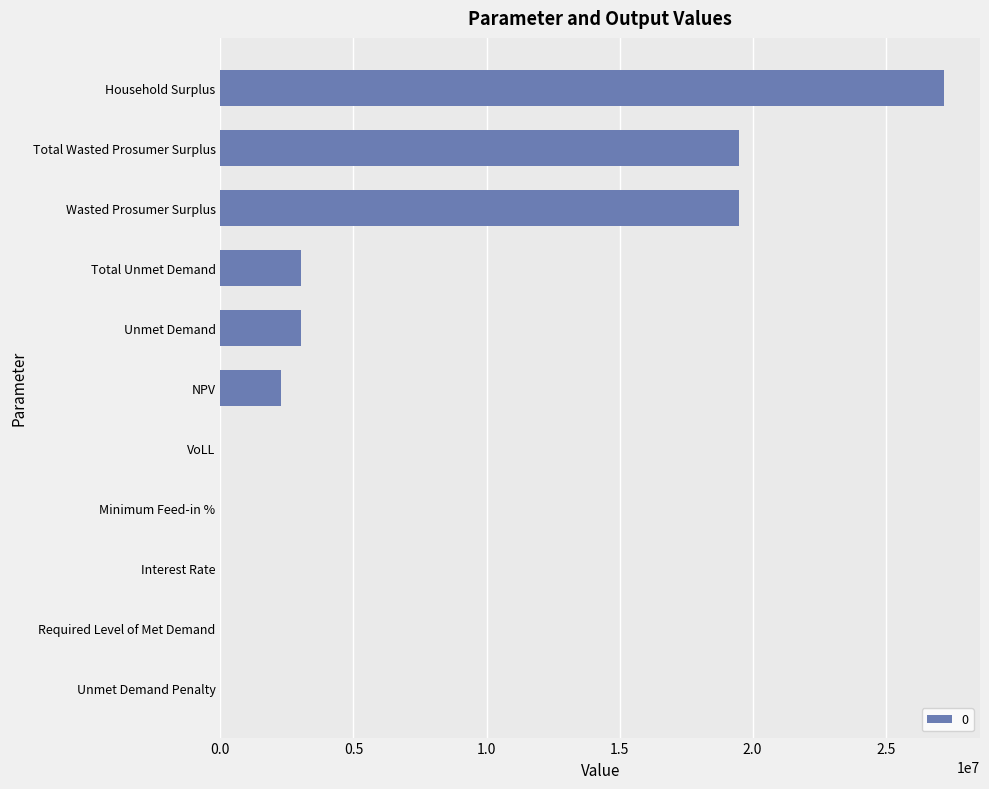

How many categories are shown in the chart?

11